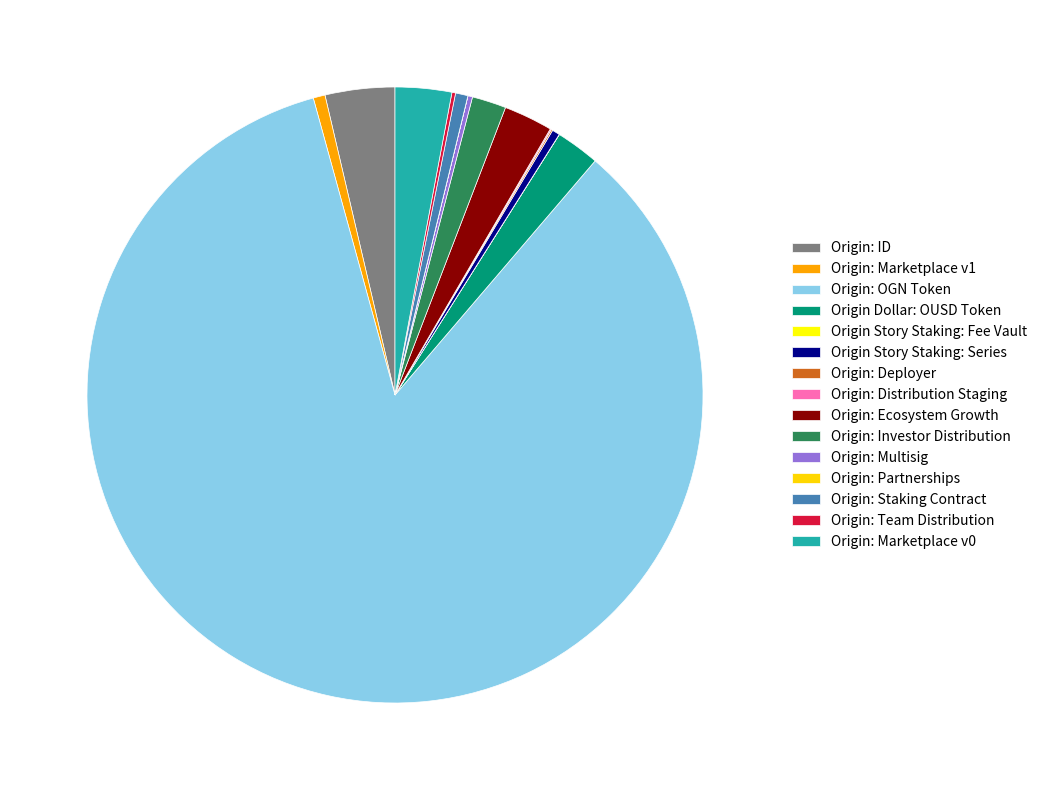

What is the largest slice in the pie chart?

Origin: OGN Token